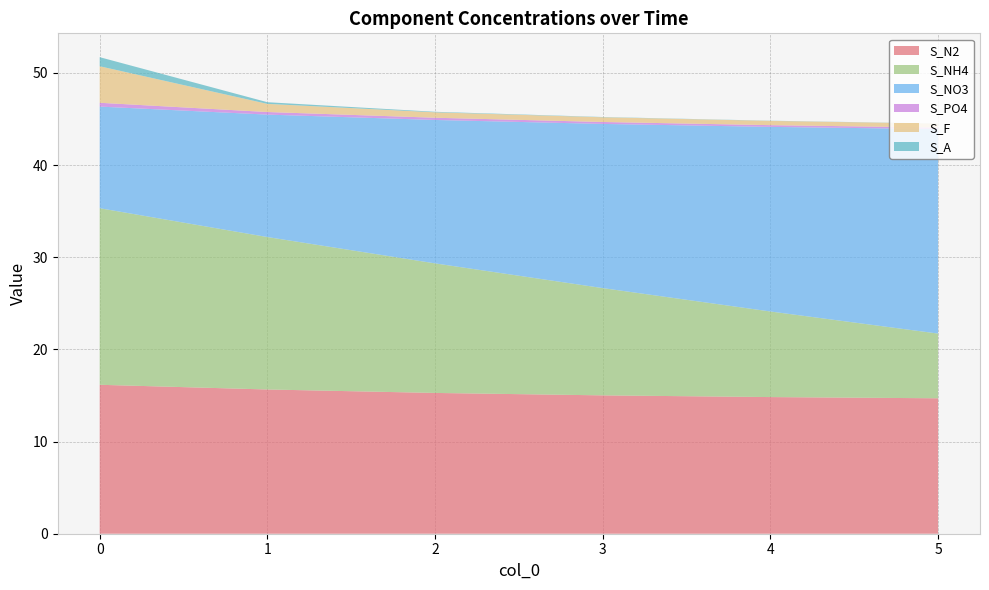

Reading left to right, what are all the values shown in this chart?

S_N2: 0=16.2	1=15.7	2=15.3	3=15.0	4=14.8	5=14.7
S_NH4: 0=19.2	1=16.5	2=14.1	3=11.6	4=9.3	5=7.0
S_NO3: 0=11.0	1=13.3	2=15.6	3=17.8	4=20.0	5=22.2
S_PO4: 0=0.4	1=0.3	2=0.2	3=0.2	4=0.2	5=0.2
S_F: 0=4.0	1=0.9	2=0.6	3=0.5	4=0.5	5=0.4
S_A: 0=1.0	1=0.2	2=0.1	3=0.0	4=0.0	5=0.0